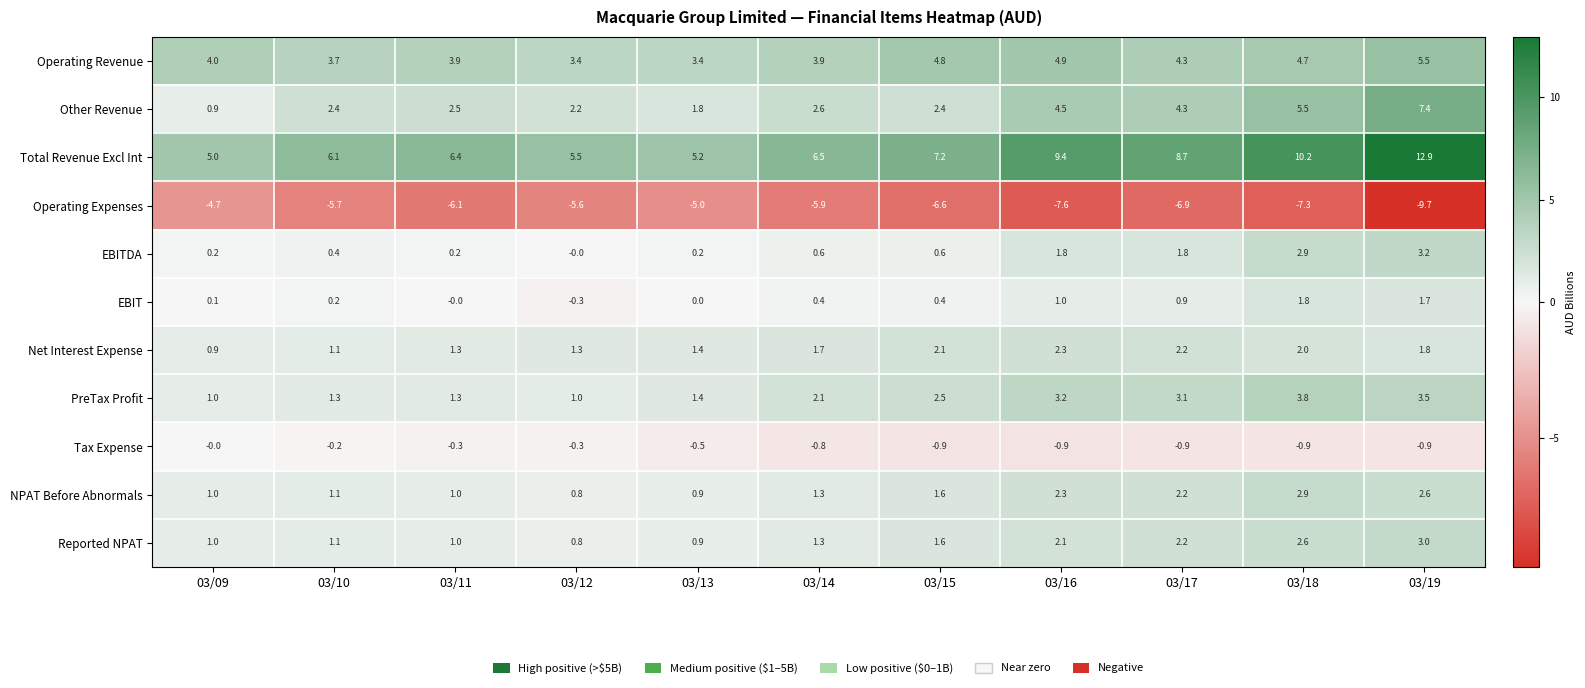

True or false: Total Revenue Excl Int has a value of 10.2 at 03/18.

True